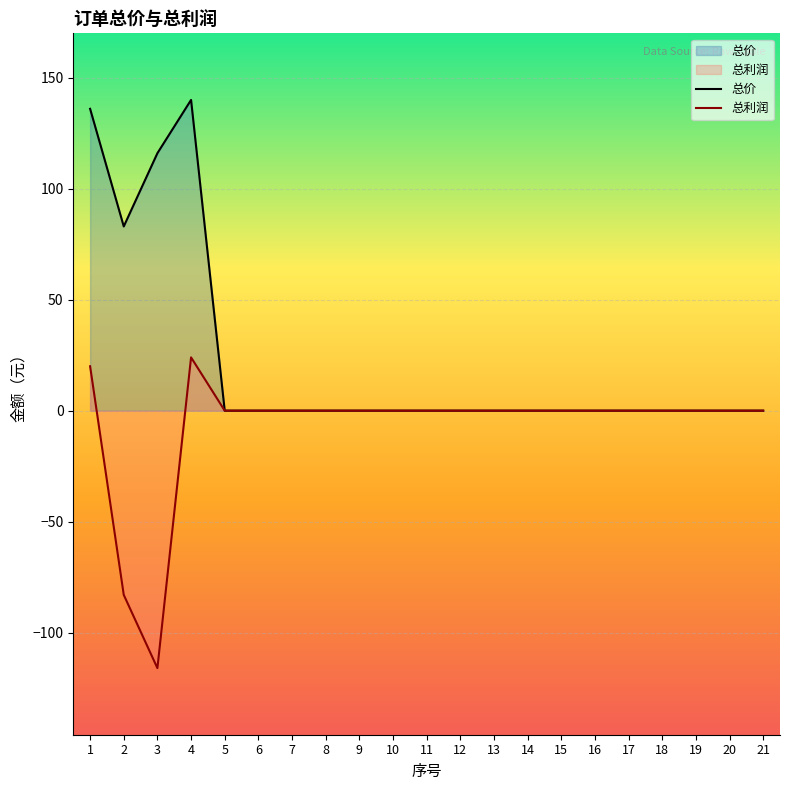

At which category is the sum across all series the highest?

4